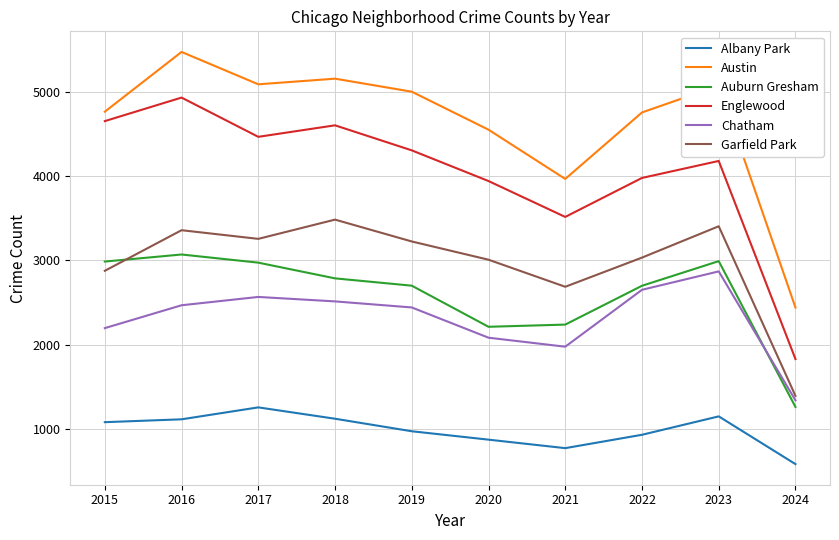

Which series changed the most between 2021 and 2023?

Austin